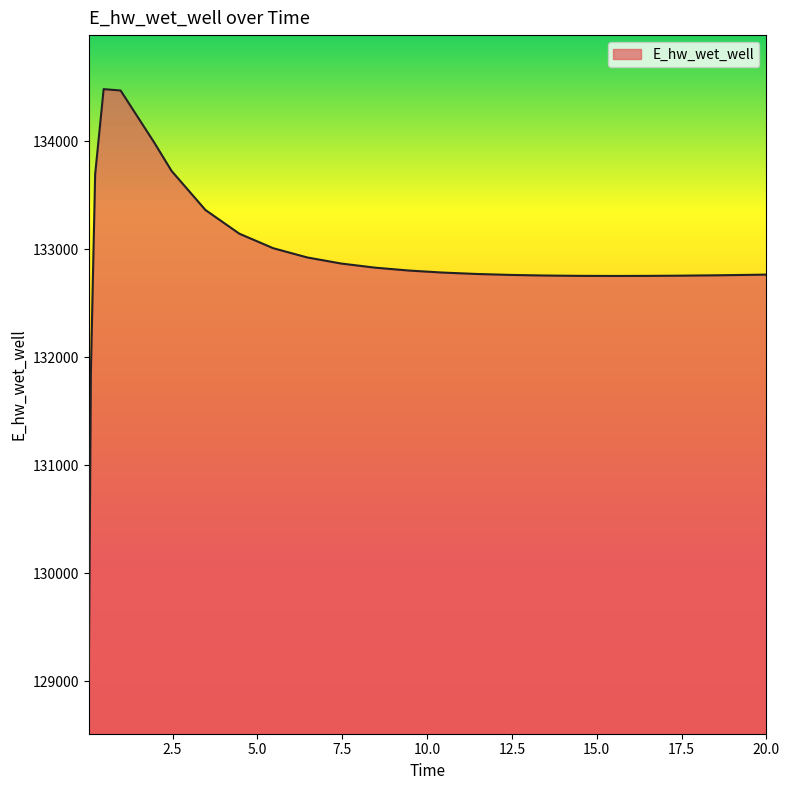

What is the minimum value shown in the chart?

129015.7